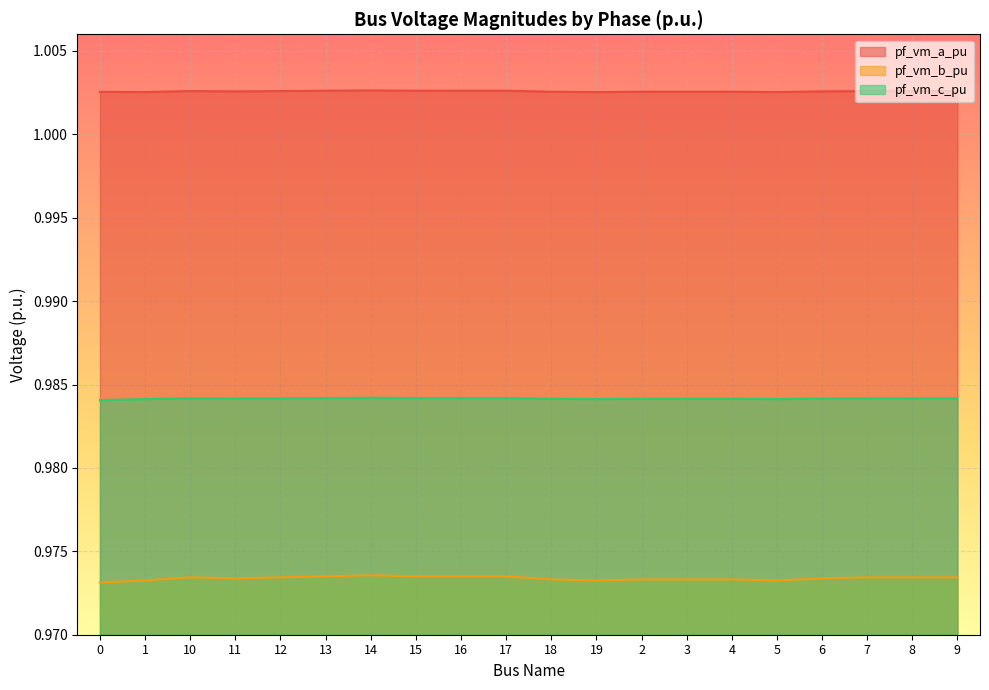

True or false: pf_vm_c_pu has a value of 1.0 at 9.

True